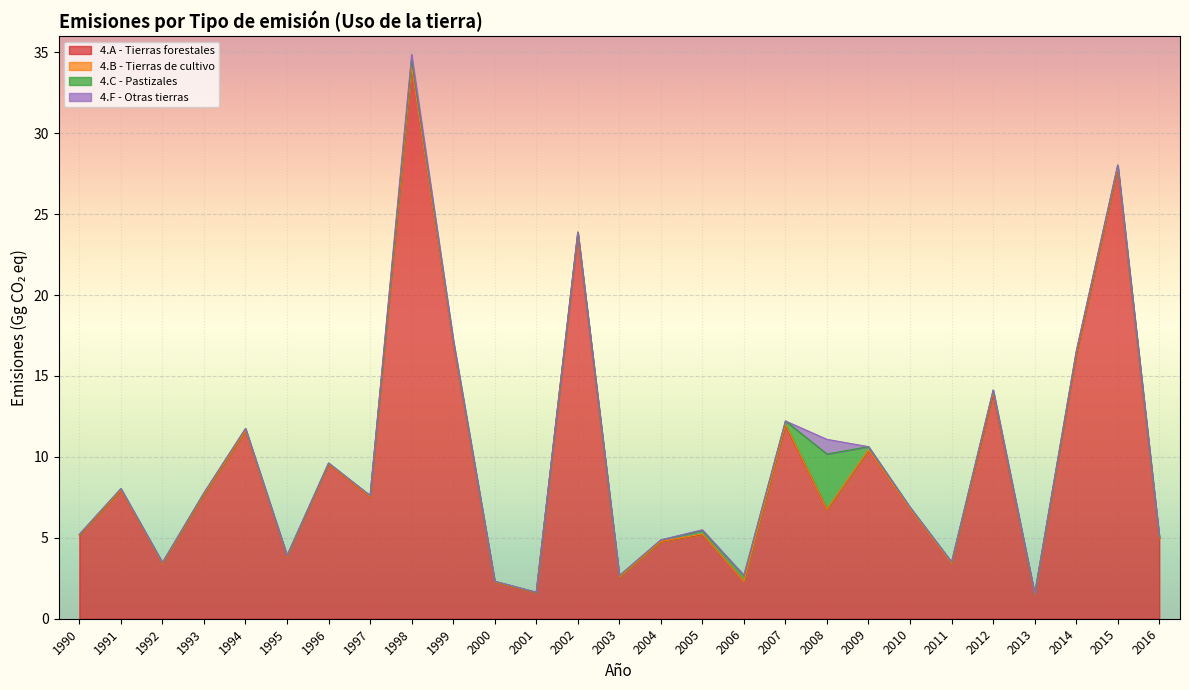

What is the difference between the maximum and minimum values in the 4.C - Pastizales series?

3.4